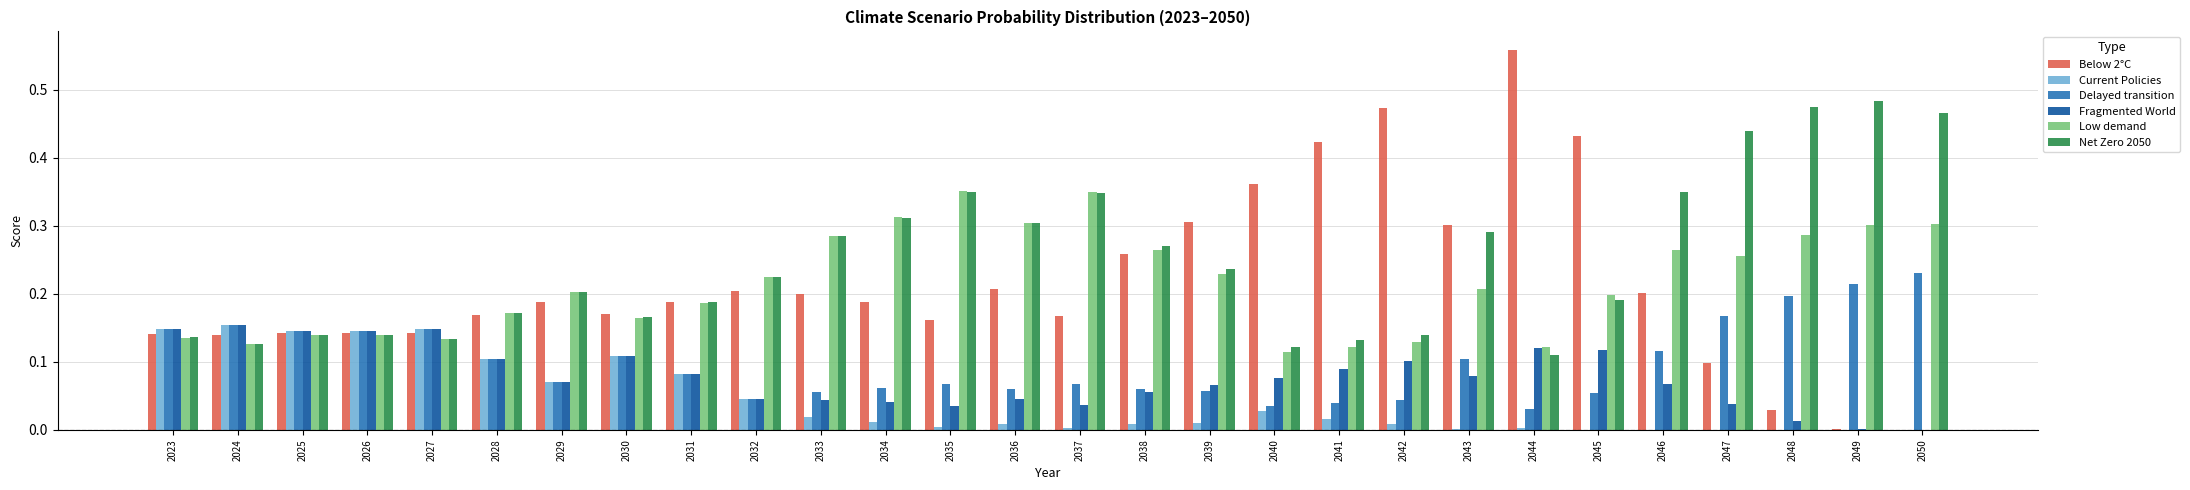

The Fragmented World series shows 0.1 at 2045. True or false?

True